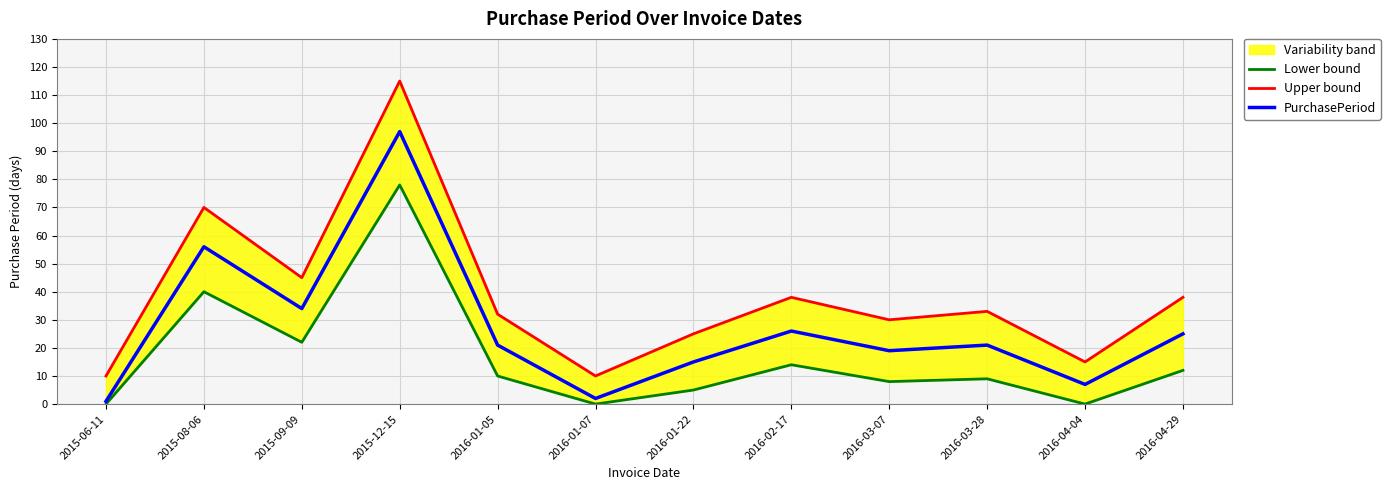

Where is PurchasePeriod nearest to the value 49?

2015-08-06